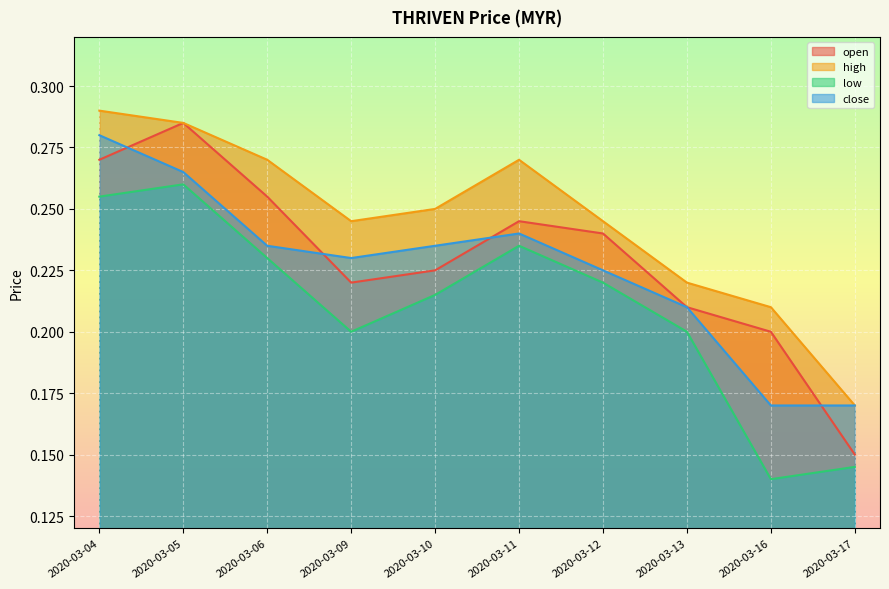

At how many categories does at least one series exceed 0?

10